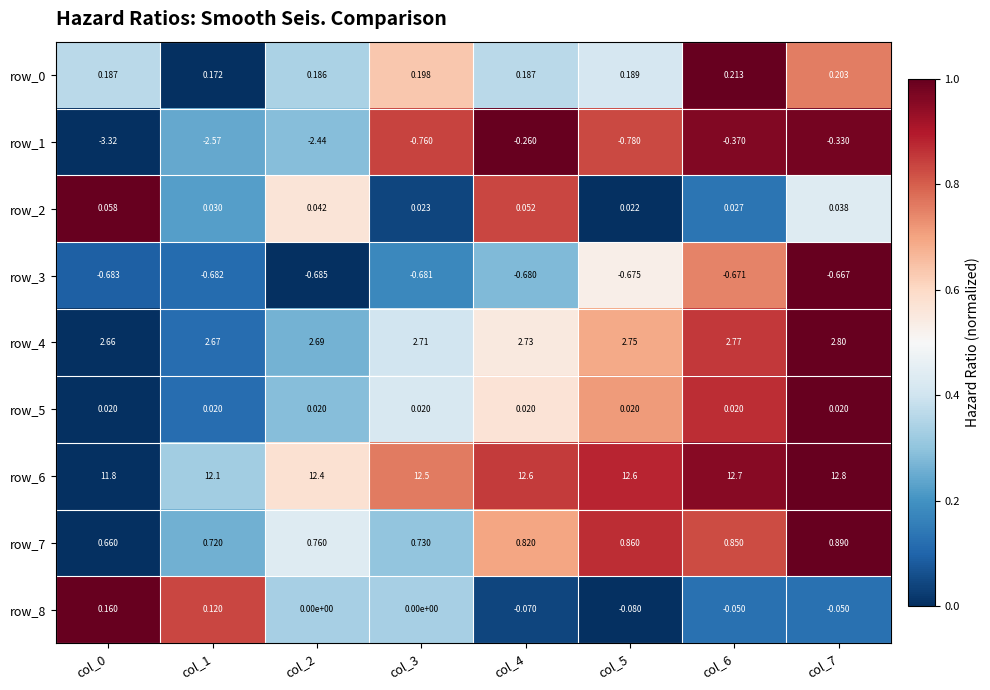

Count the number of categories in the chart.

8